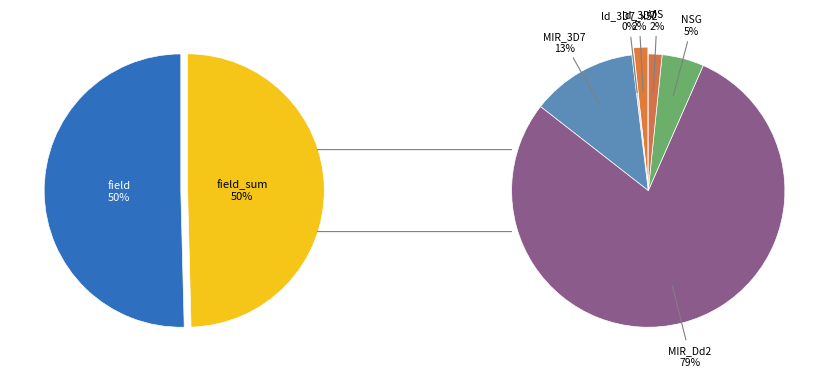

Is it true that ld_3D7_x52 is 1% of the pie?

False